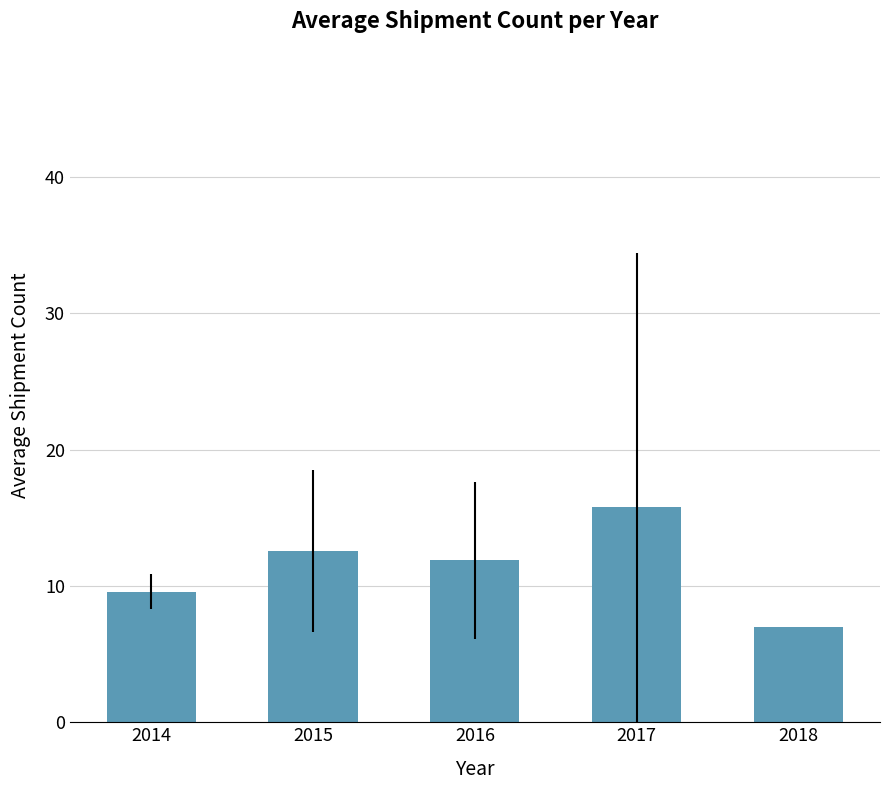

What is the sum of the values at 2015 and 2014?

22.1